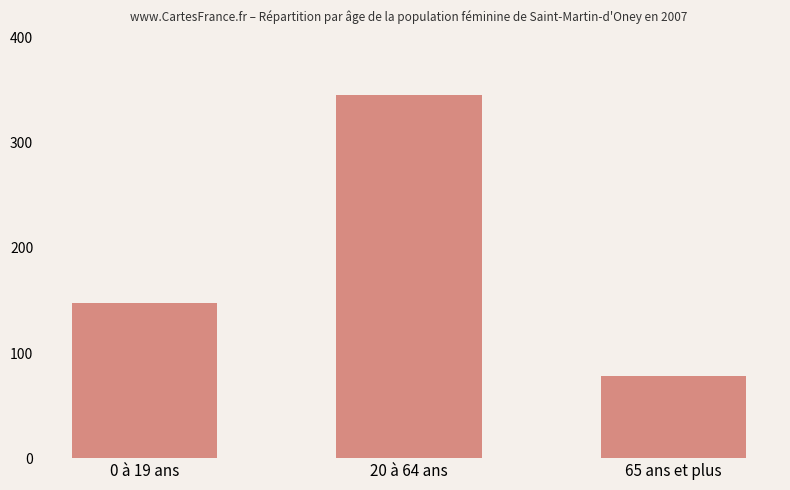

Reading left to right, extract all data points from this chart.

148	345	78